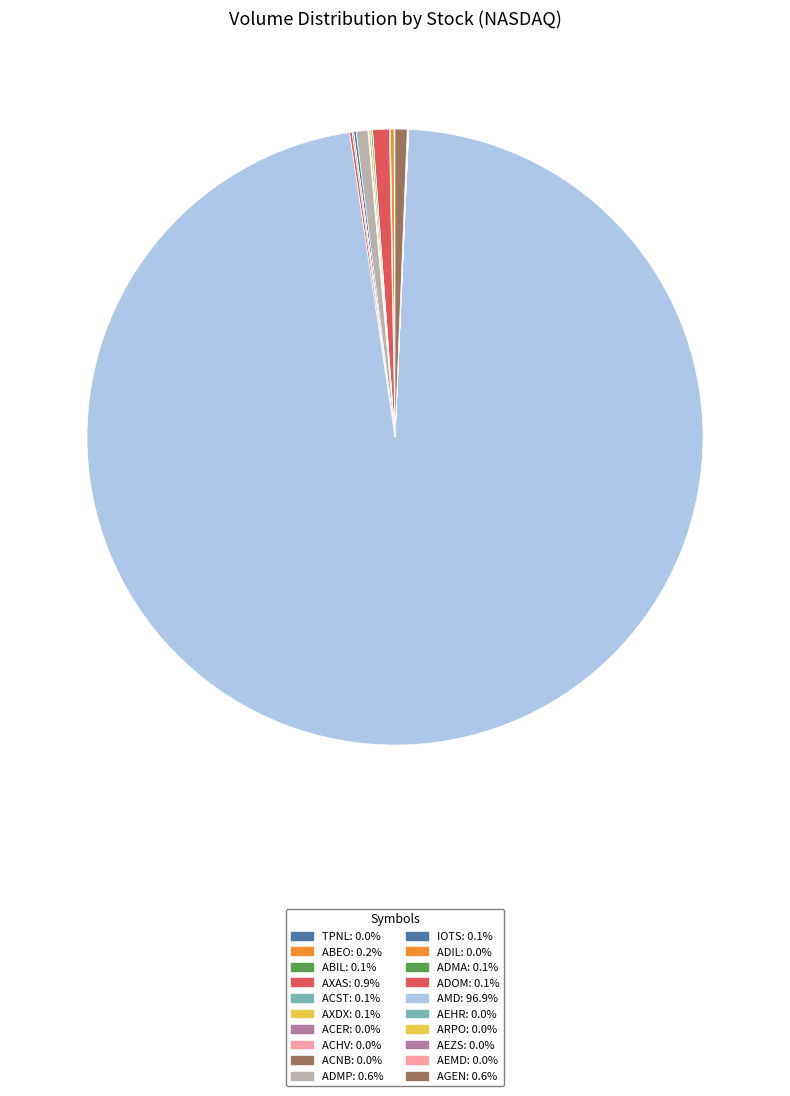

True or false: ARPO accounts for 1% of the total.

False